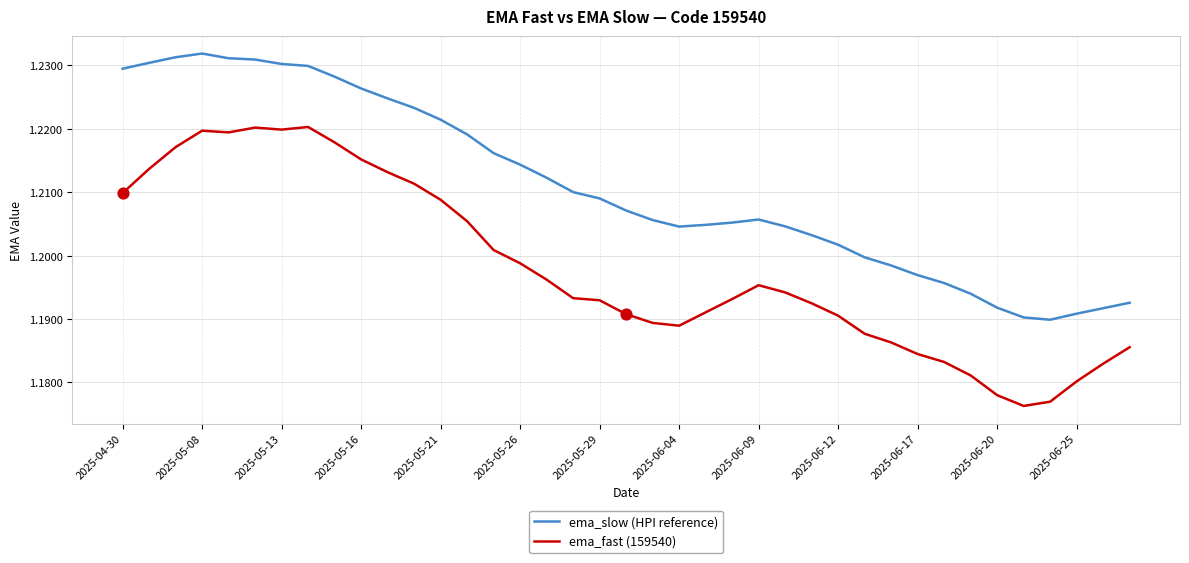

True or false: ema_slow (HPI reference) and ema_fast (159540) cross at least once.

False